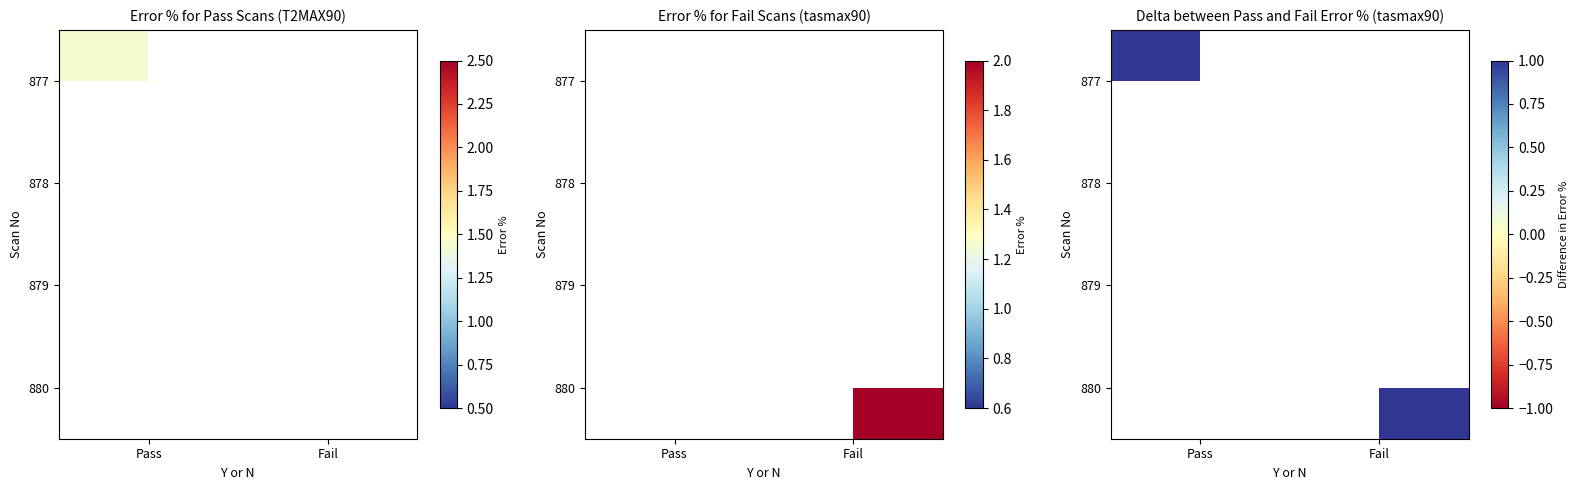

List the series in order of their peak value, highest first.

877, 878, 879, 880